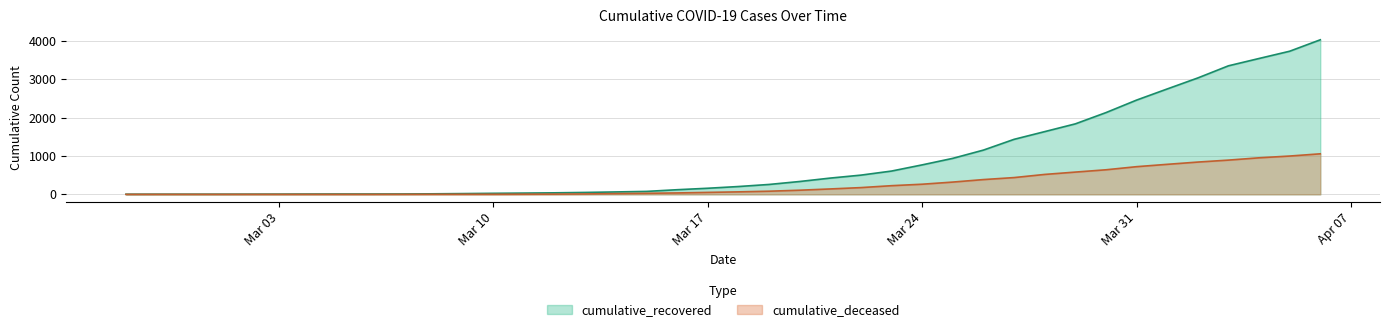

Reading left to right, list all the values displayed in this chart.

cumulative_recovered: 3	4	4	4	5	6	8	9	9	10	14	20	27	33	40	50	63	77	121	159	204	258	335	424	501	607	768	938	1153	1433	1634	1836	2129	2455	2745	3032	3348	3539	3728	4026
cumulative_deceased: 0	0	0	0	0	0	0	0	0	1	2	2	2	4	6	11	20	28	37	51	65	82	108	141	176	226	264	320	385	437	519	580	640	721	782	841	892	952	998	1056